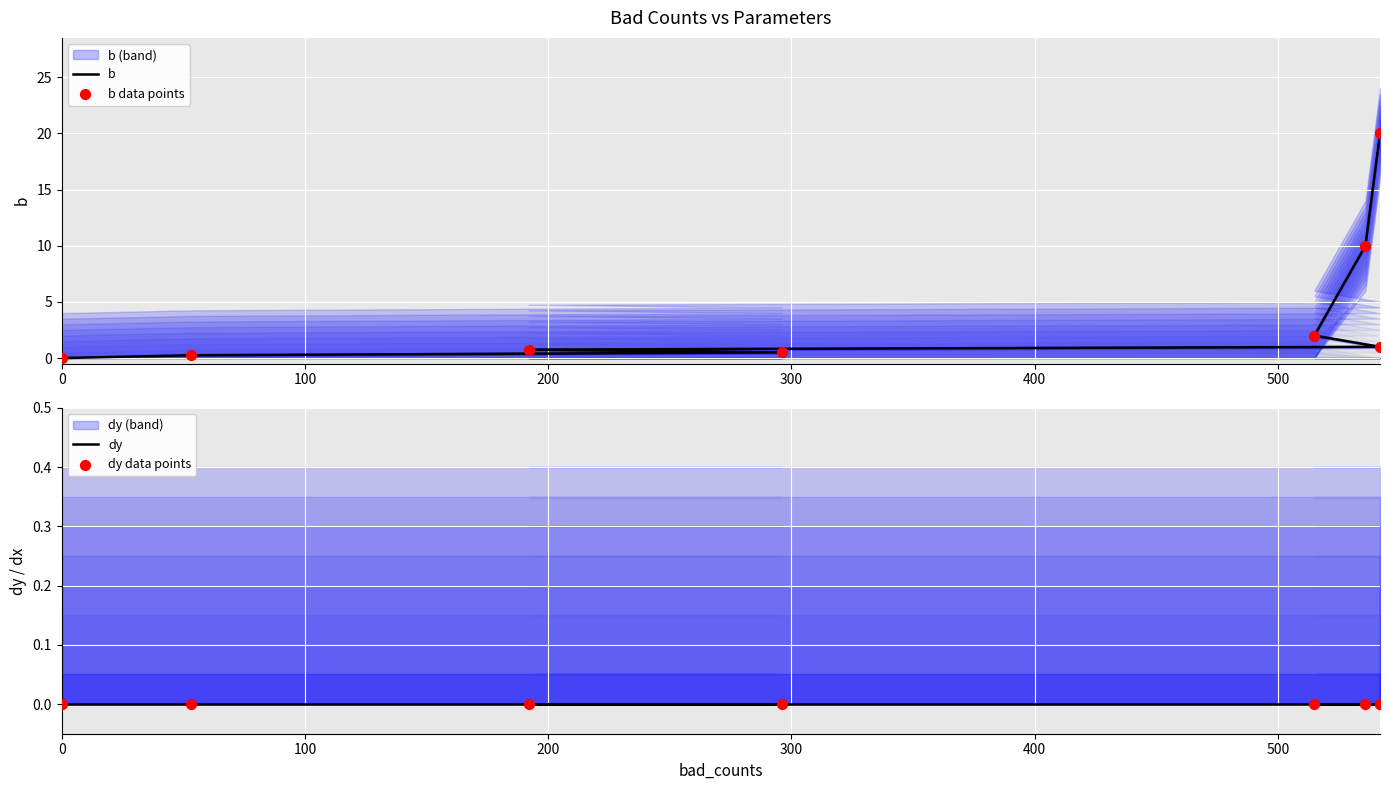

Which series contains the lowest Y value?

b